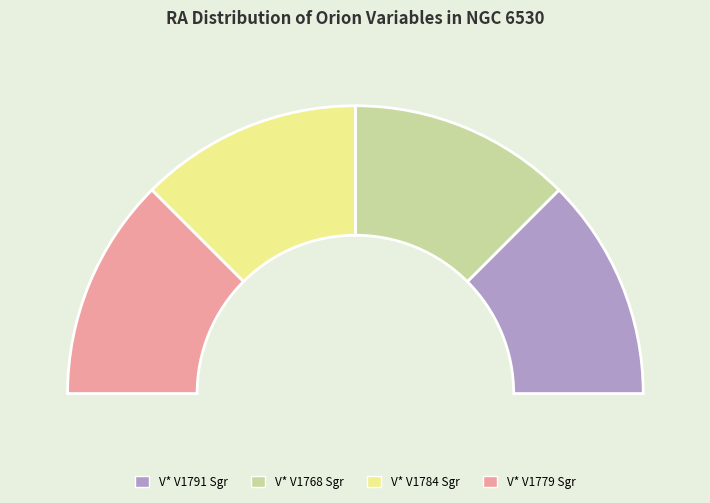

How many slices are in this pie chart?

4